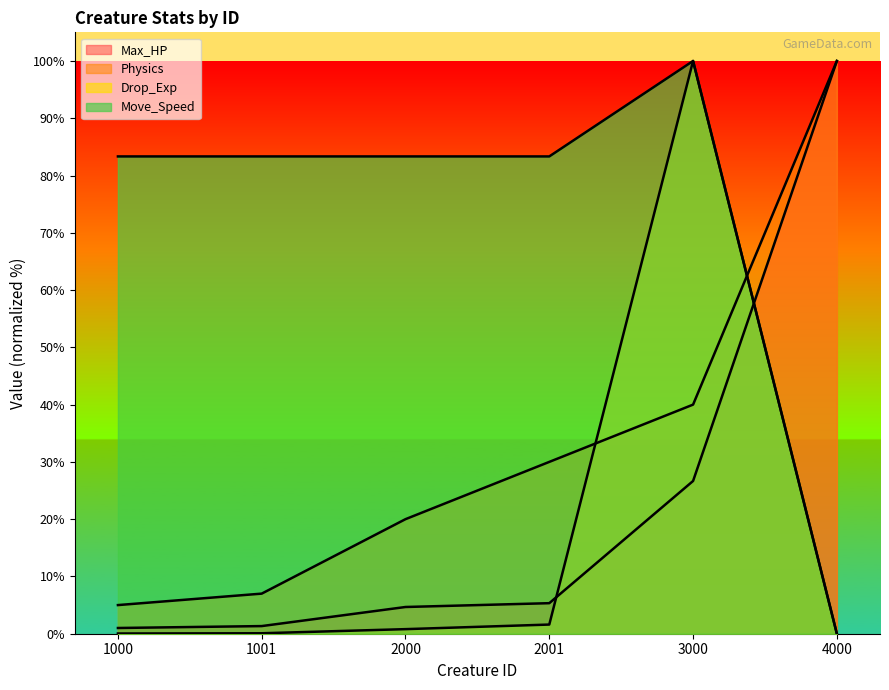

True or false: Move_Speed has more than 0 interior local peaks.

True